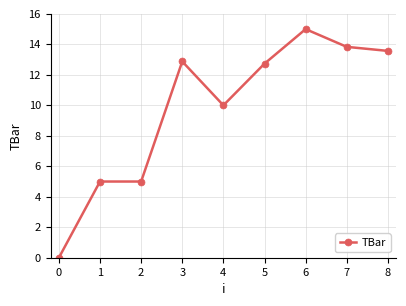

How many values are above zero?

8